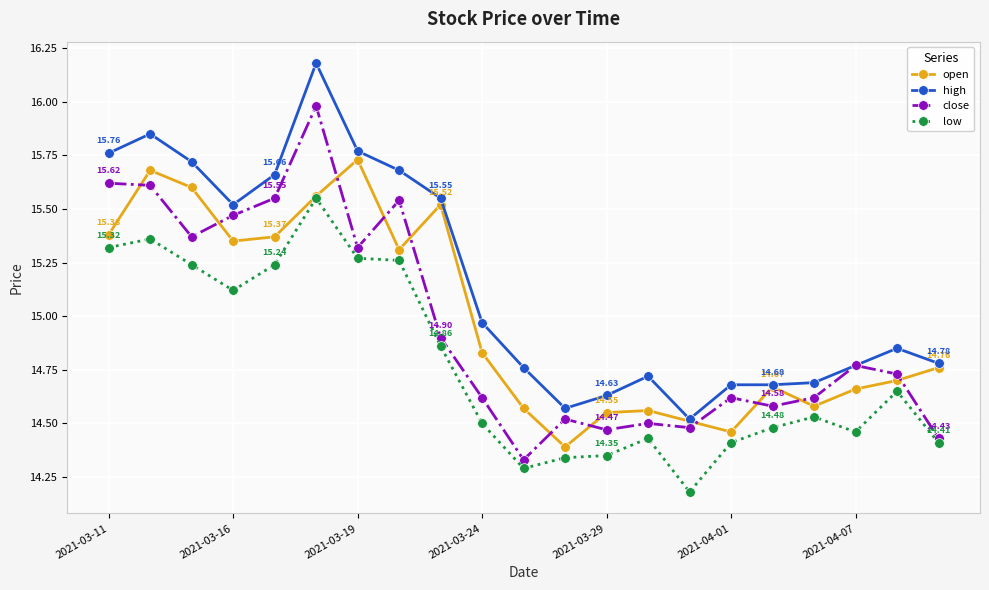

List the series in order of their peak value, highest first.

high, close, open, low